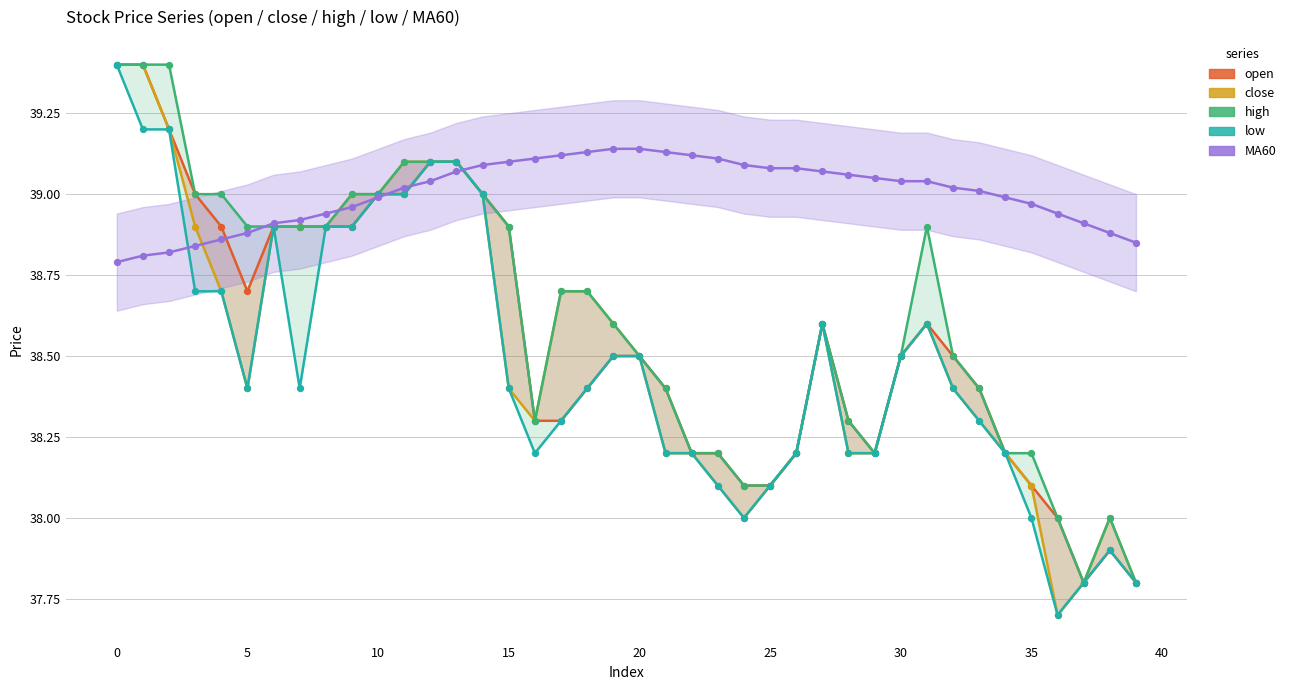

Which series has the widest spread of Y values?

close